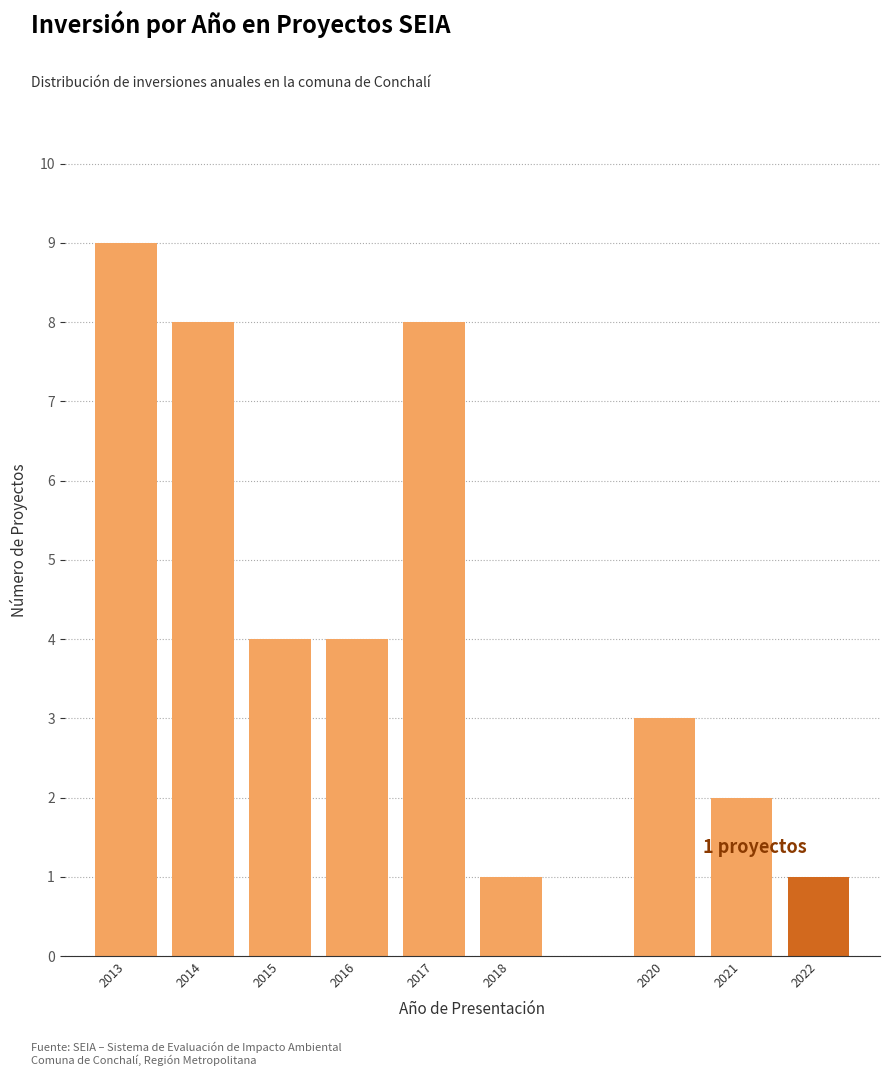

Reading left to right, list all the values displayed in this chart.

9	8	4	4	8	1	3	2	1